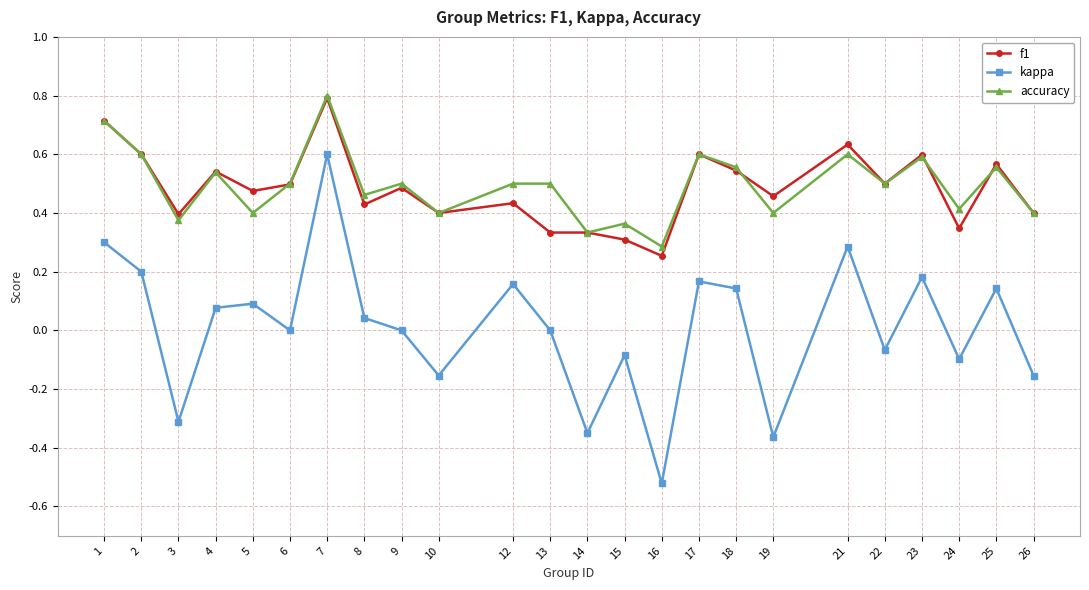

Which series changed the most between 10 and 23?

kappa